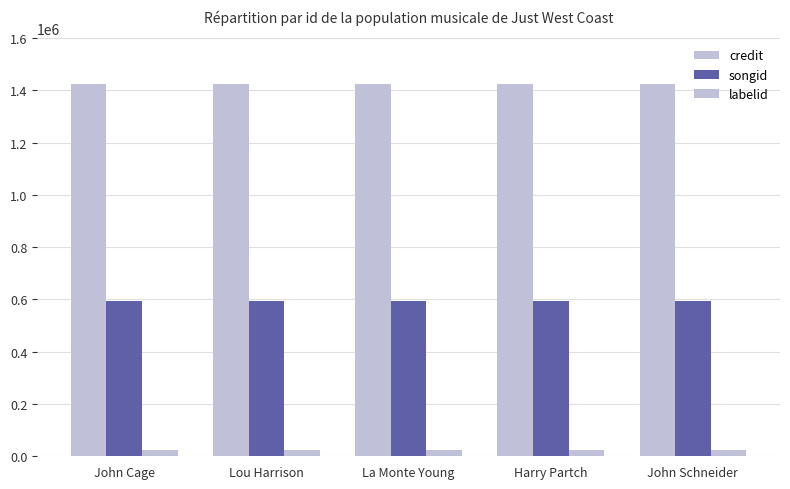

What is the label of the 2nd bar from the right?

Harry Partch